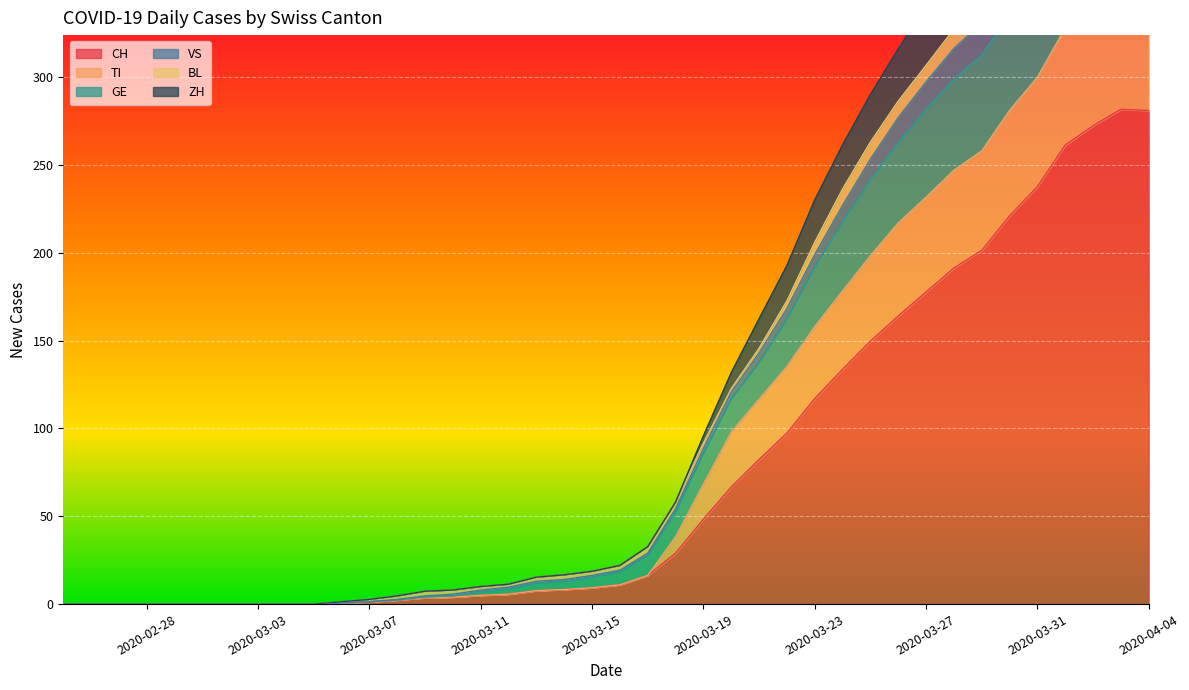

How many times do TI and GE cross each other?

2